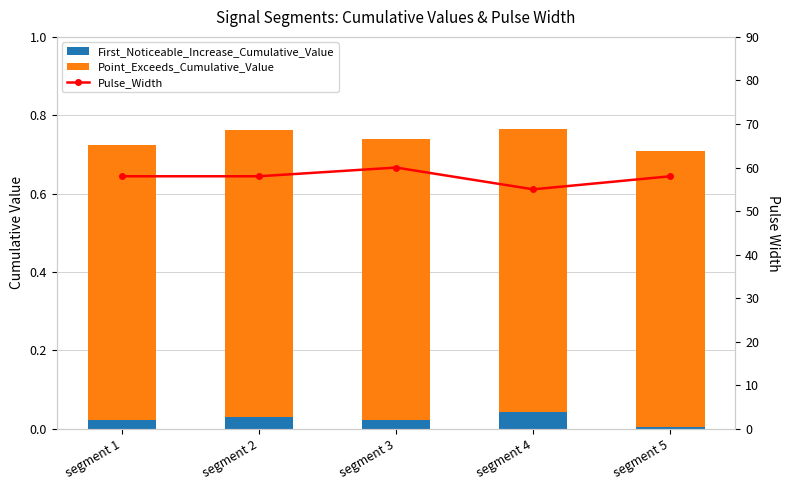

The Point_Exceeds_Cumulative_Value series shows 0.4 at segment 2. True or false?

False